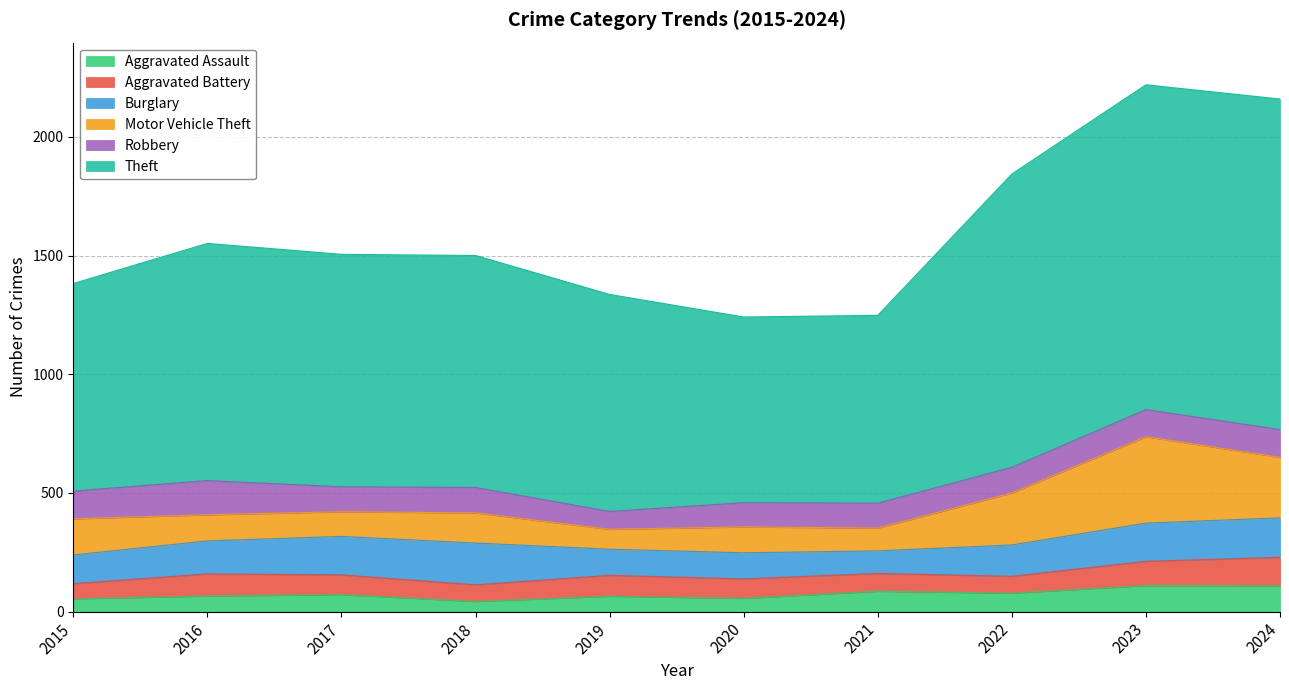

Where do Motor Vehicle Theft and Aggravated Battery first cross each other?

2018 and 2019